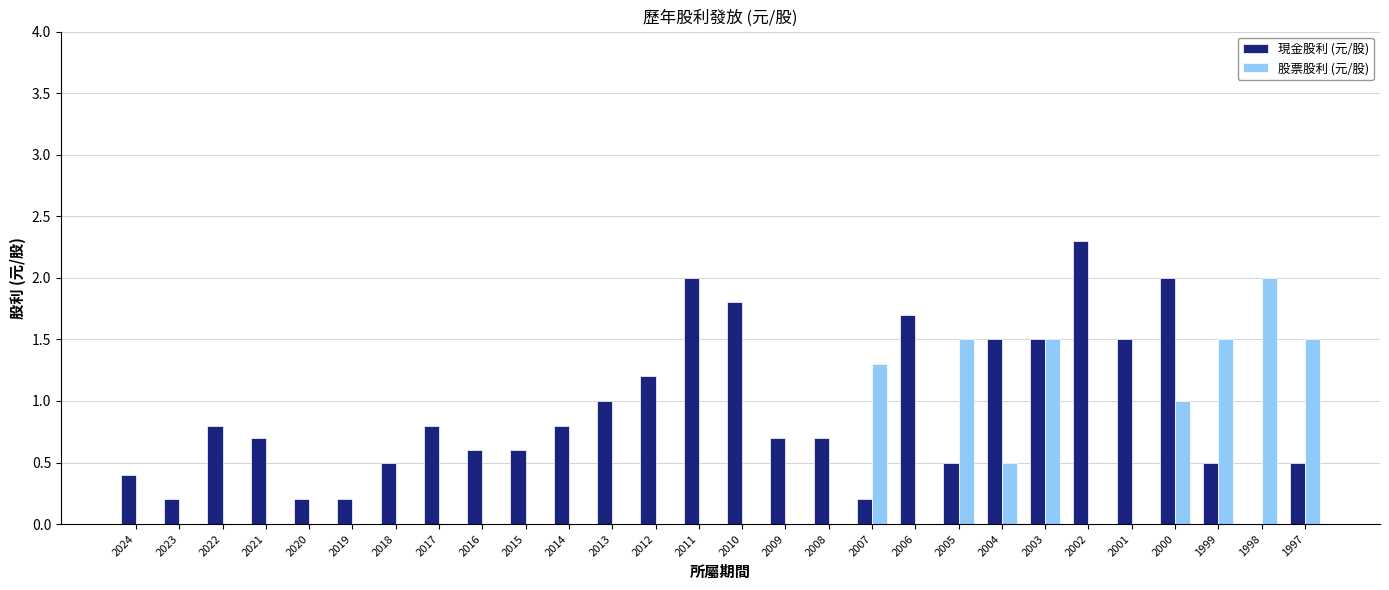

What are all the series names shown in the legend?

現金股利 (元/股), 股票股利 (元/股)